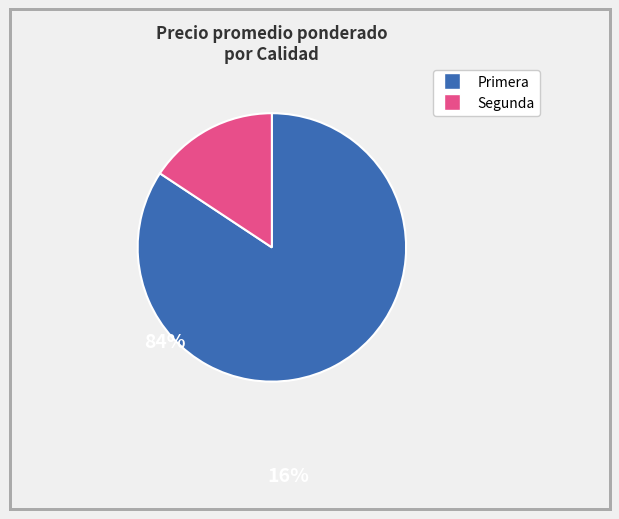

What is the smallest slice in the pie chart?

Segunda